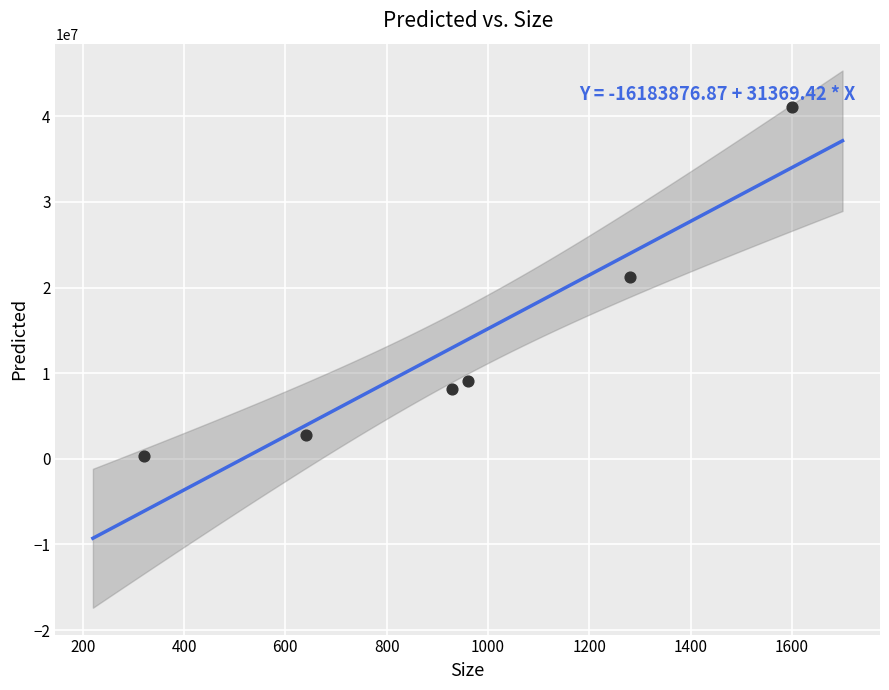

What is the range of Y values (max minus min)?

40730682.6